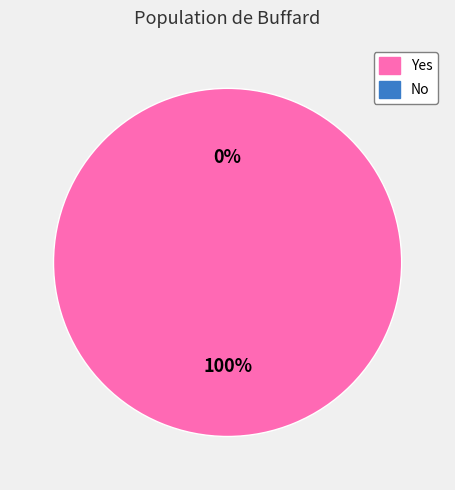

Is there any slice that represents more than half of the pie?

Yes